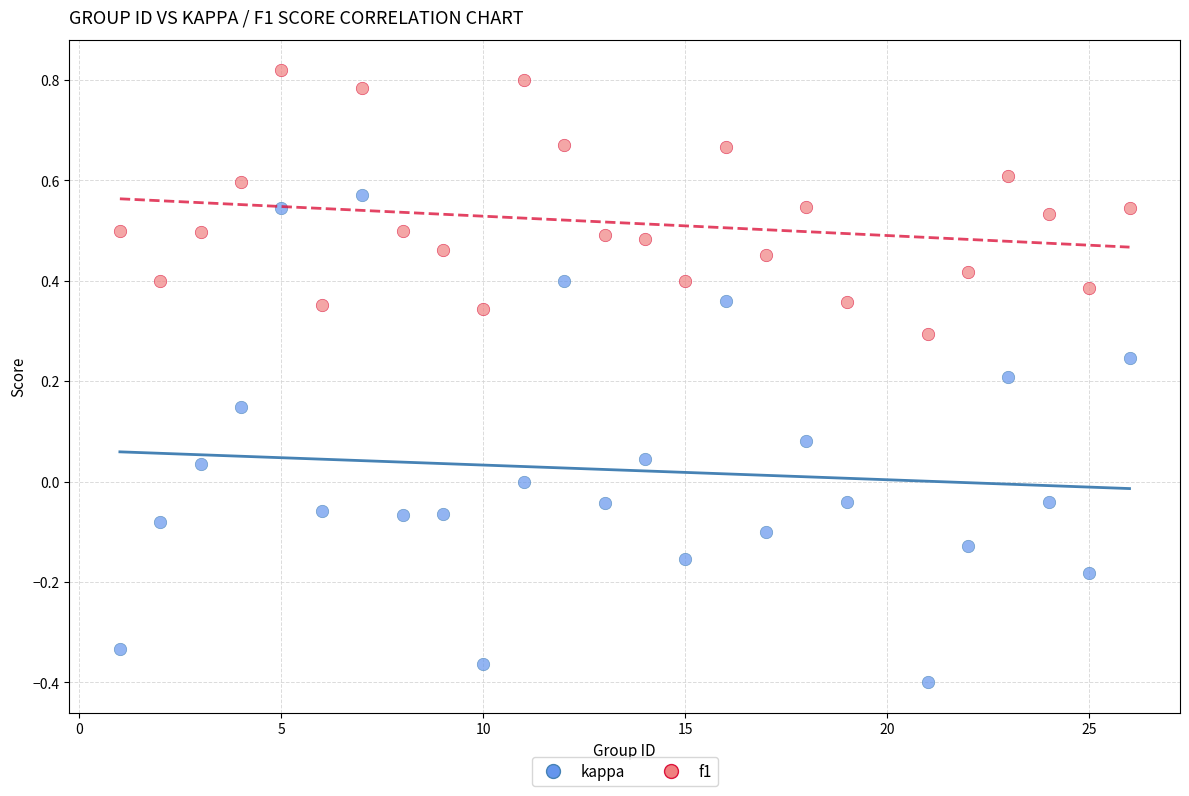

What is the X range (max minus min) for the scatter plot?

25.0